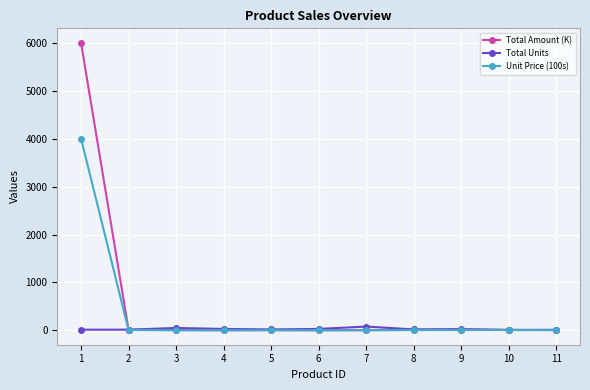

What is the value of the Total Amount (K) point at the 4th from the left?

3.0